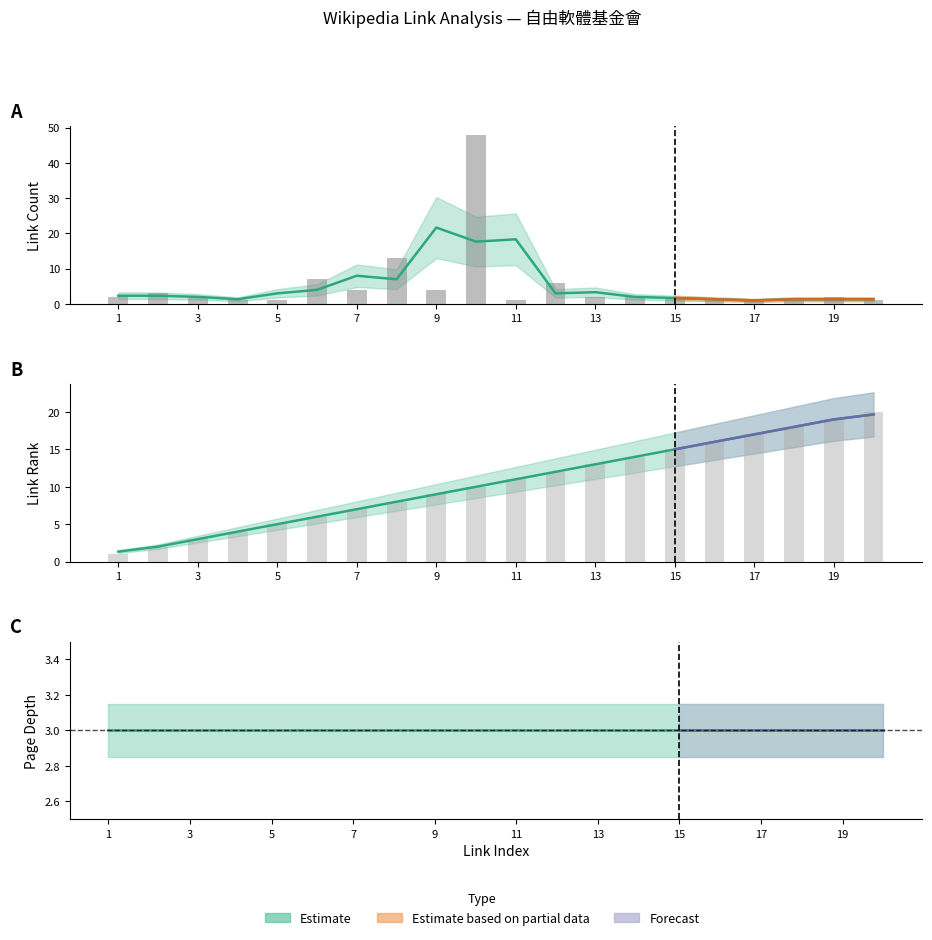

Between 14 and 18, which is larger?

18